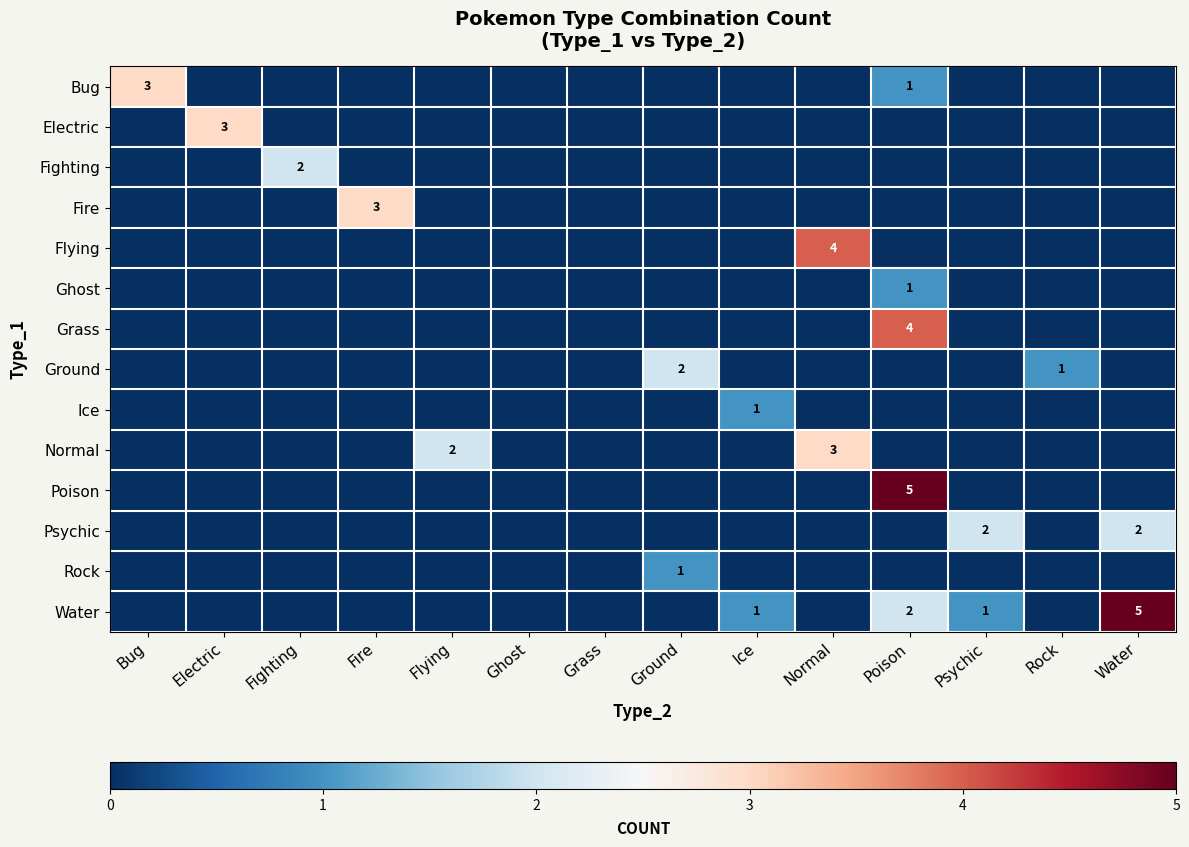

The value of Electric at Fire is -2. True or false?

False